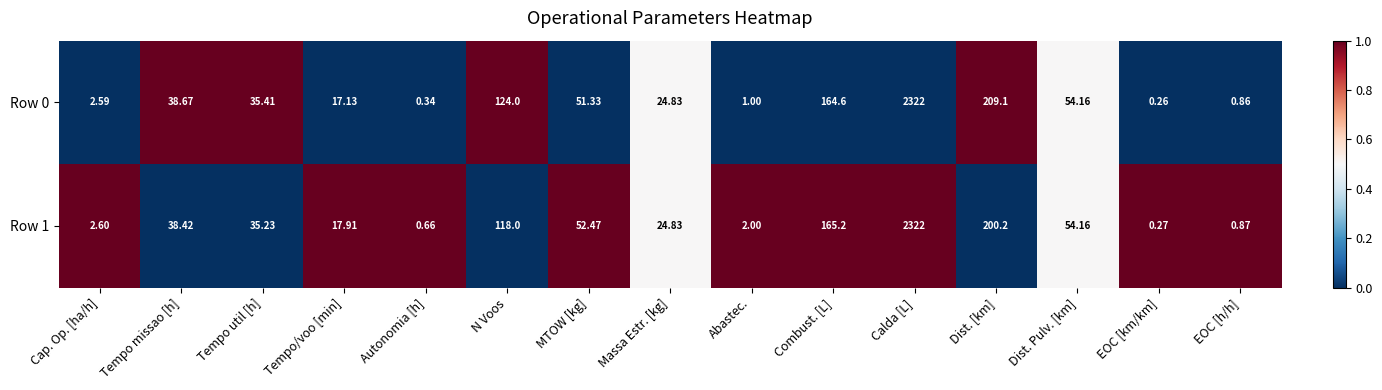

At which label is Row 0 closest to 1161?

Dist. [km]